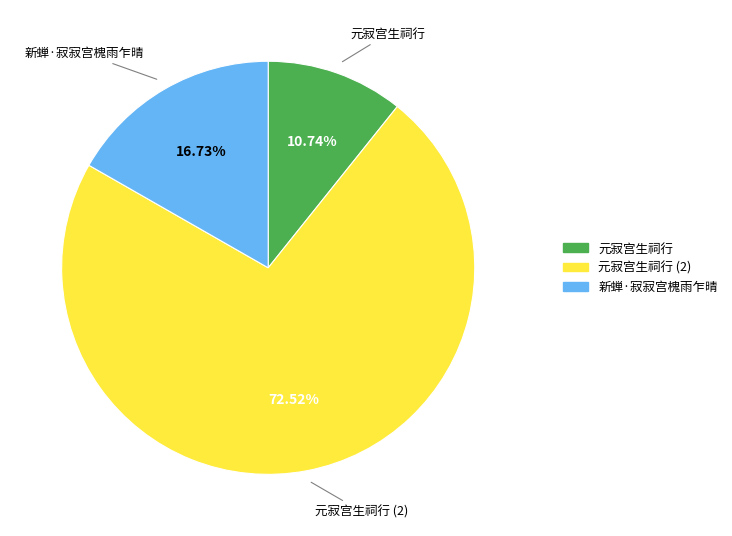

Does any single category account for the majority?

Yes